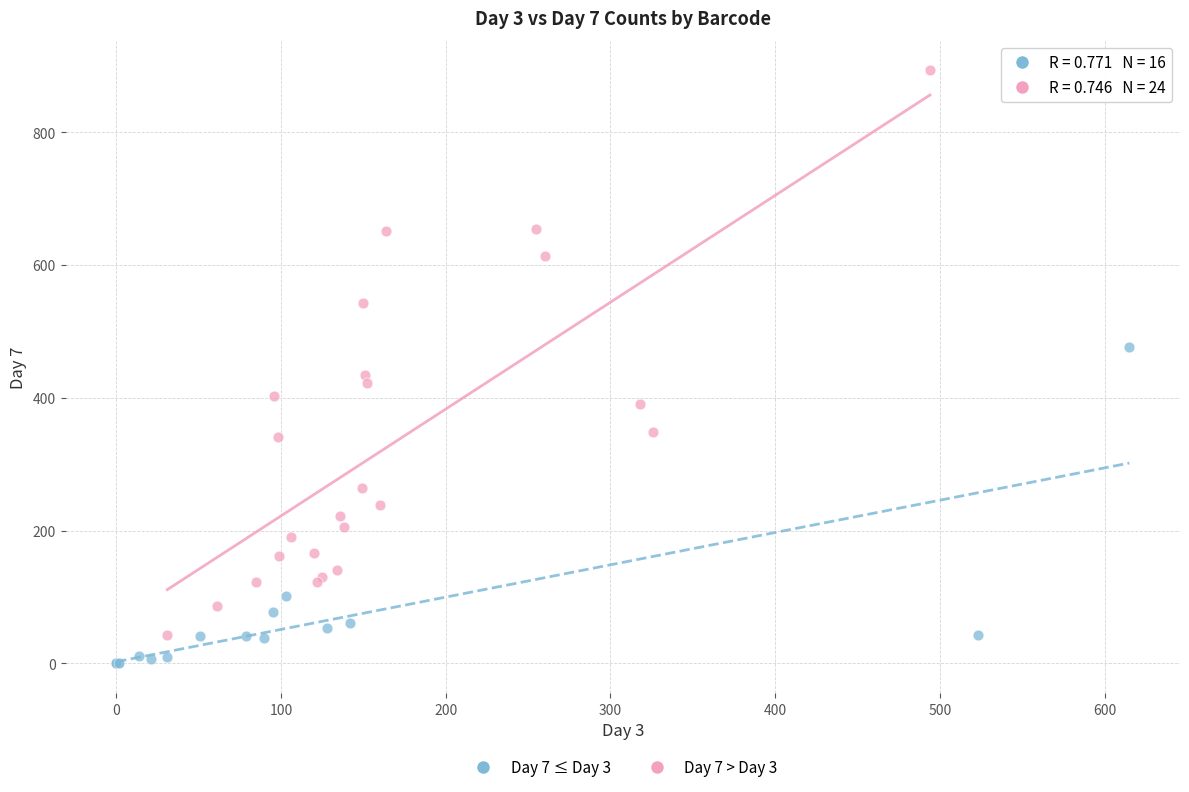

Which series has the widest spread of Y values?

Day 7 > Day 3